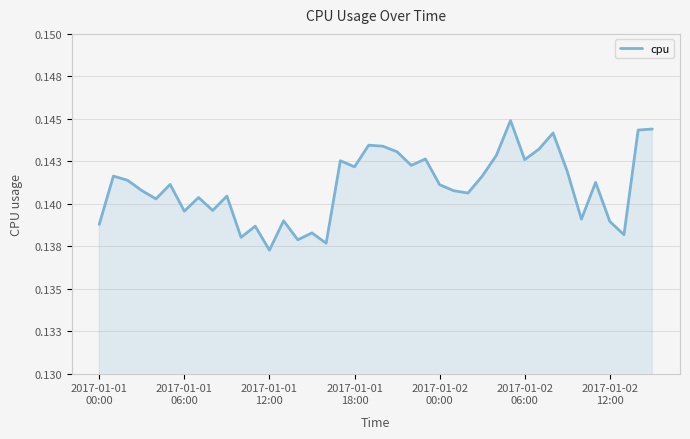

Does the chart display data point markers on the line(s)?

No